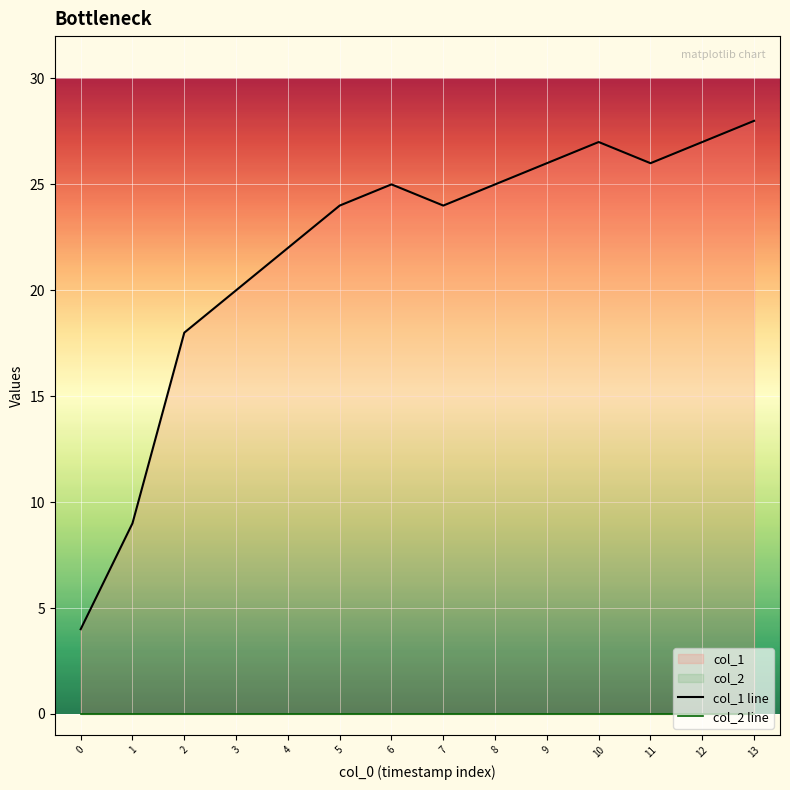

How many distinct data groups are displayed?

2